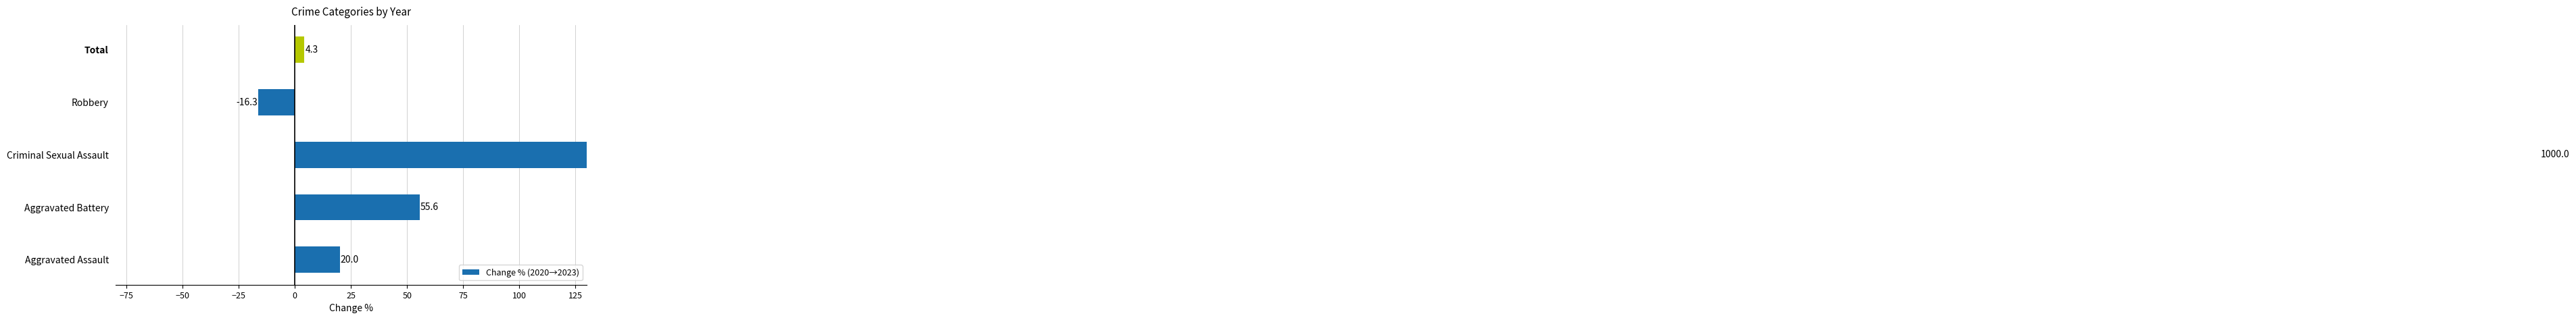

How many values are above zero?

4